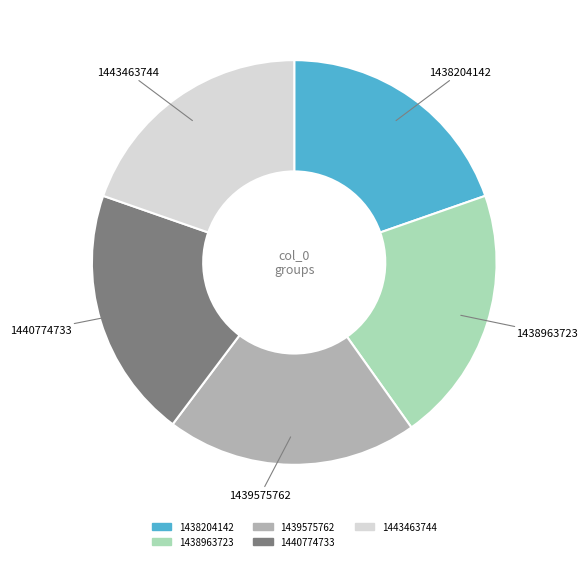

Is the sum of 1440774733 and 1439575762 greater than half?

No